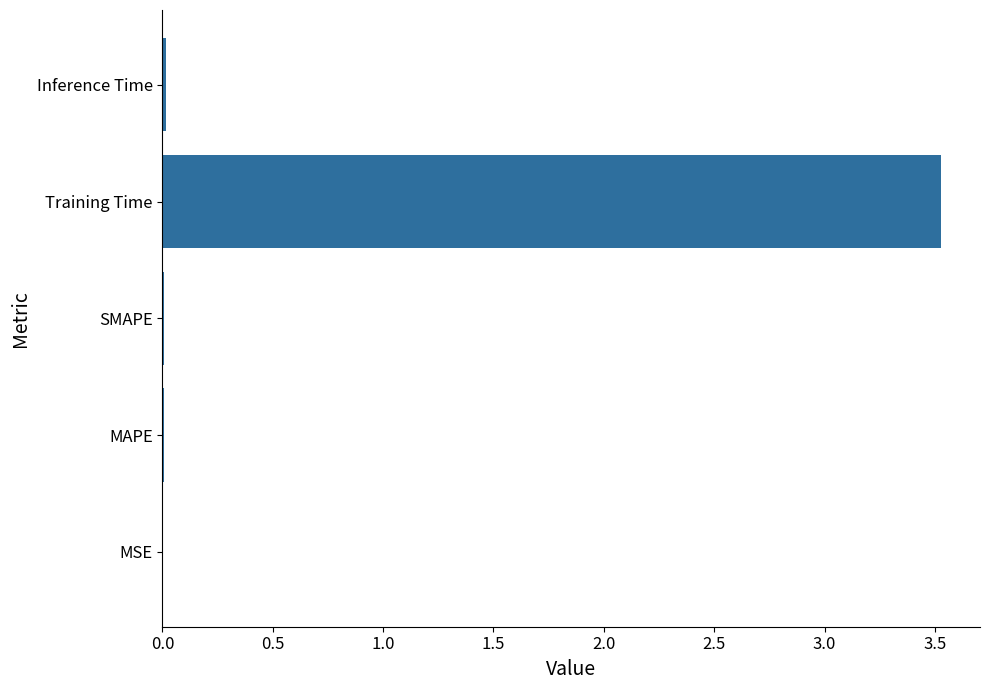

Which category has the highest value across all series?

Training Time